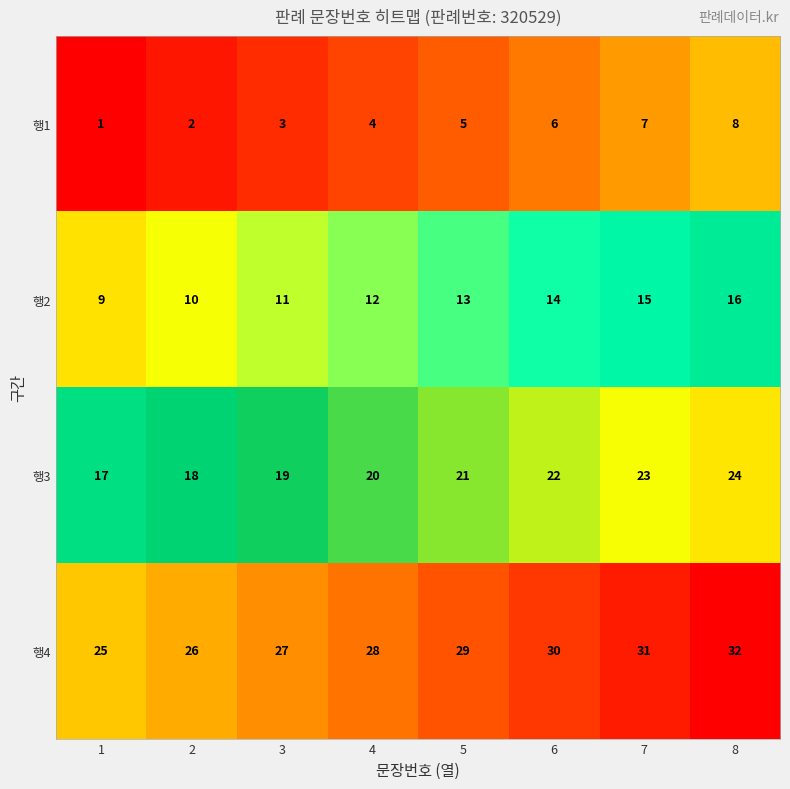

Which series has the largest total across all categories?

행4